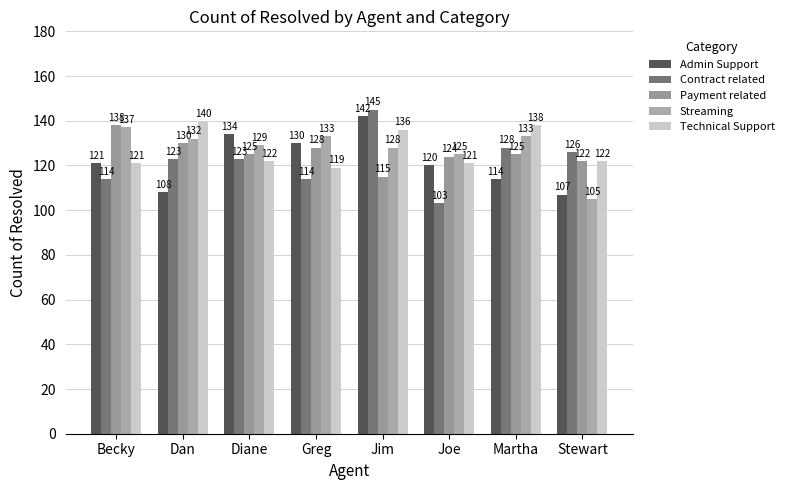

Rank the series by their maximum value, from highest to lowest.

Contract related, Admin Support, Technical Support, Payment related, Streaming